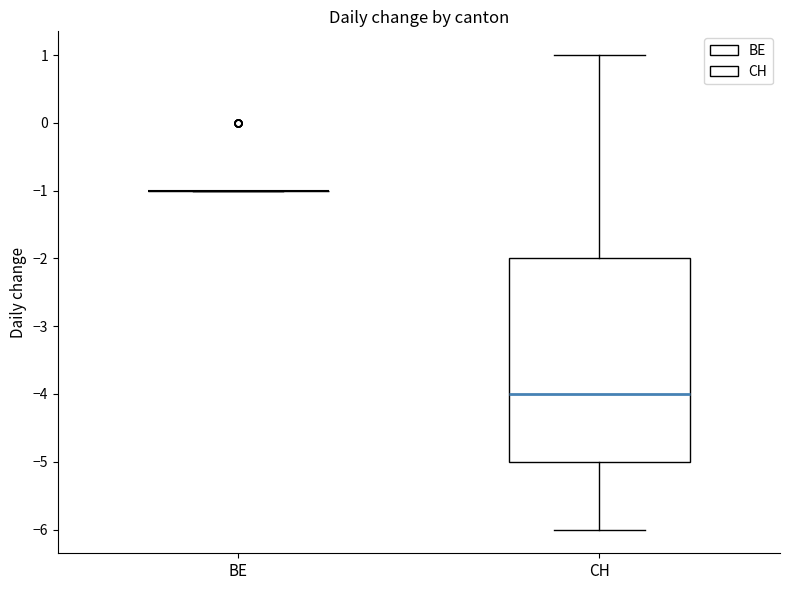

Reading left to right, read every box against the y-axis: the position of its median line, the range the box covers, and the ends of its whiskers. The values are not printed on the chart, so give them approximately, as read against the axis.

BE: box collapsed to a line at -1, whiskers -1 to -1
CH: median -4, box -5 to -2, whiskers -6 to 1